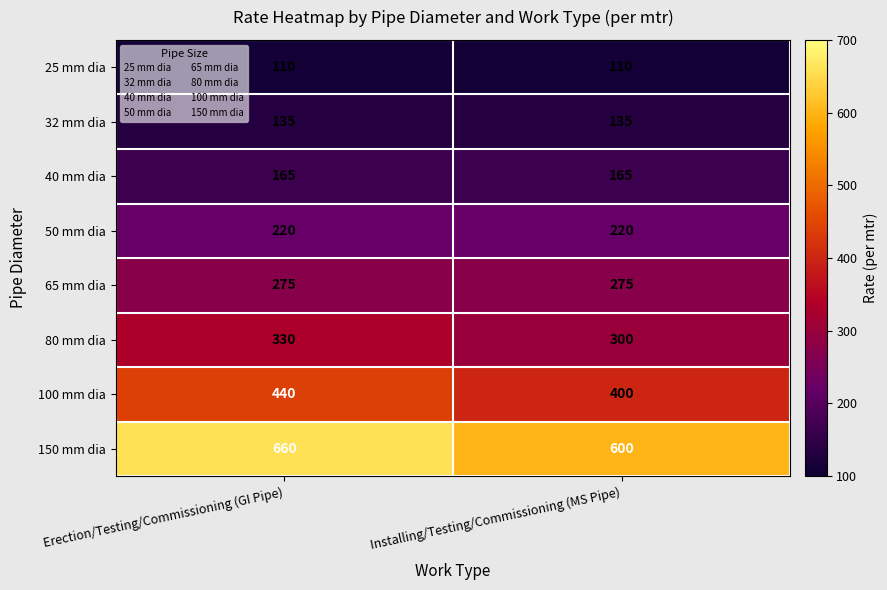

Which series changed the most between Erection/Testing/Commissioning (GI Pipe) and Installing/Testing/Commissioning (MS Pipe)?

150 mm dia